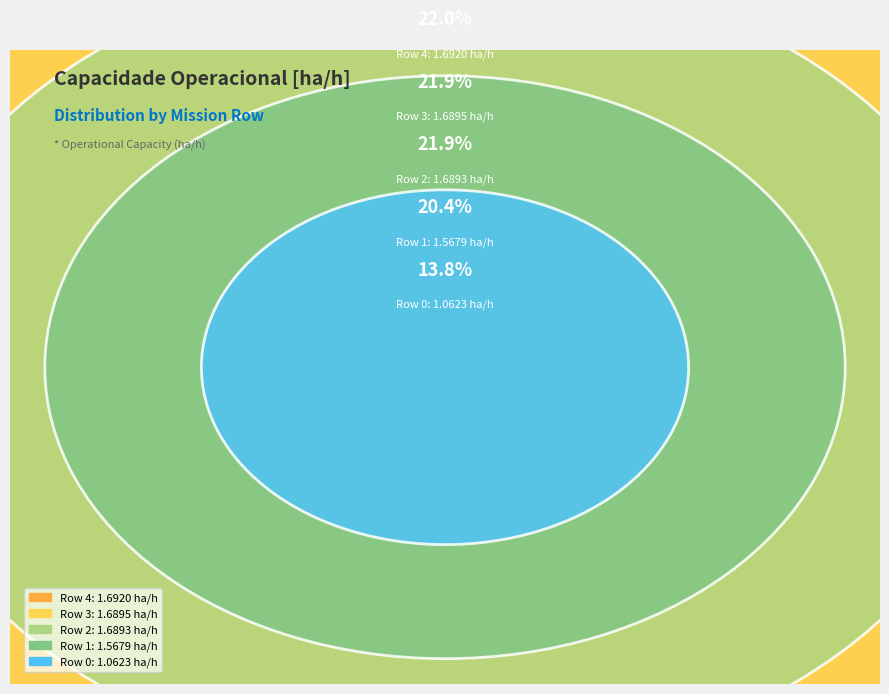

The 2 slice represents 13% of the pie. True or false?

False